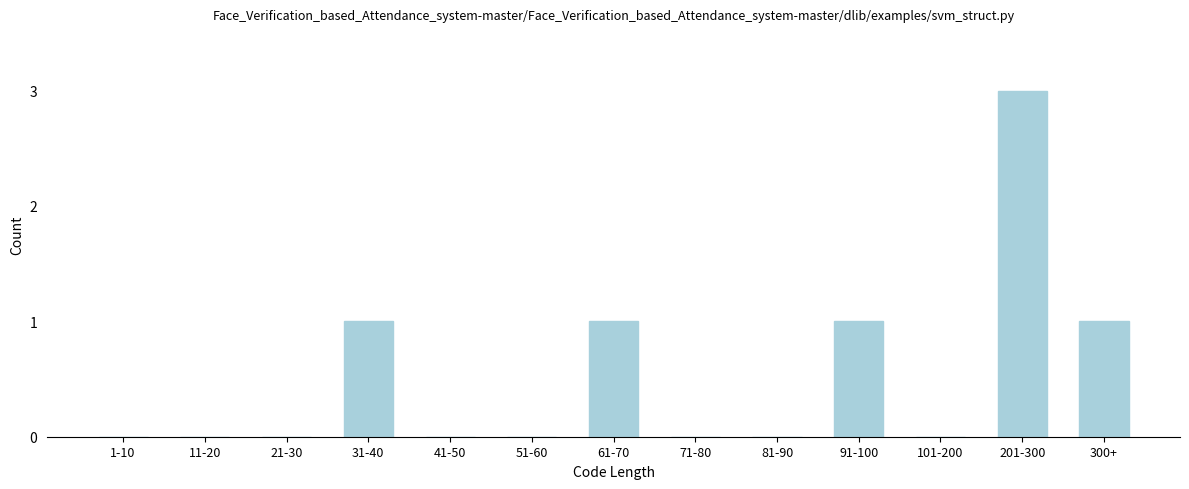

Reading right to left, what are all the values shown in this chart?

300+=1	201-300=3	101-200=0	91-100=1	81-90=0	71-80=0	61-70=1	51-60=0	41-50=0	31-40=1	21-30=0	11-20=0	1-10=0